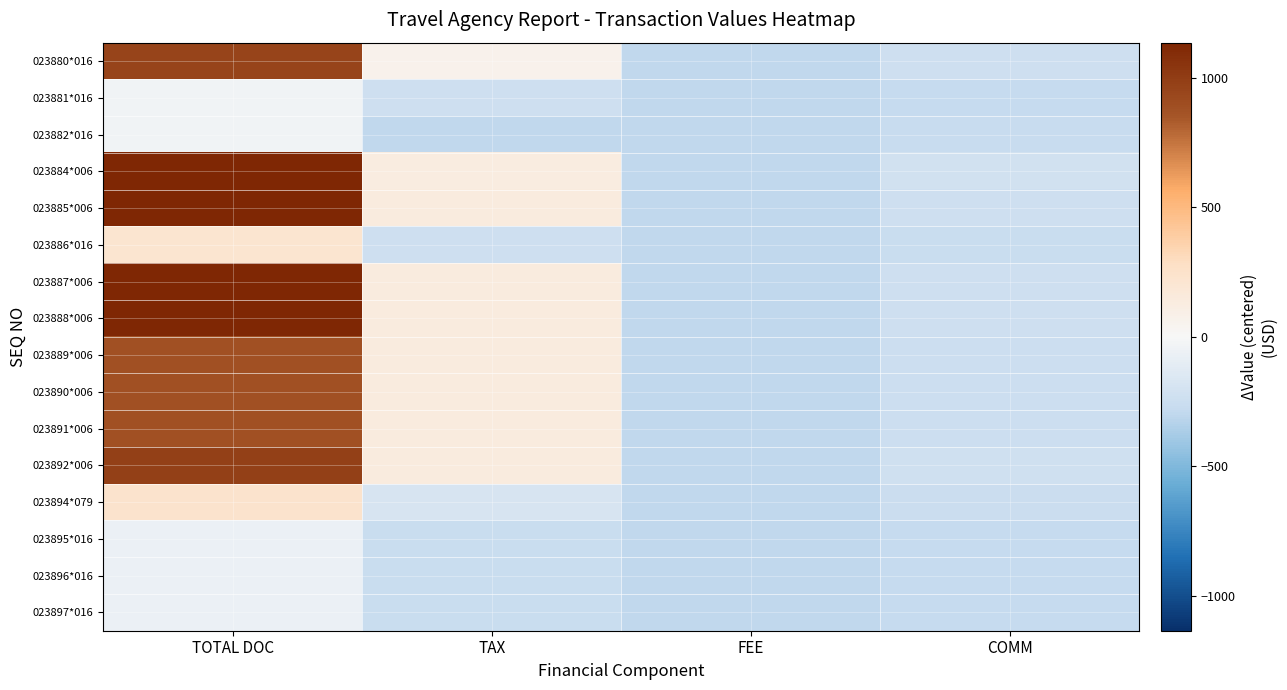

Which series has the largest range (max minus min)?

023884*006